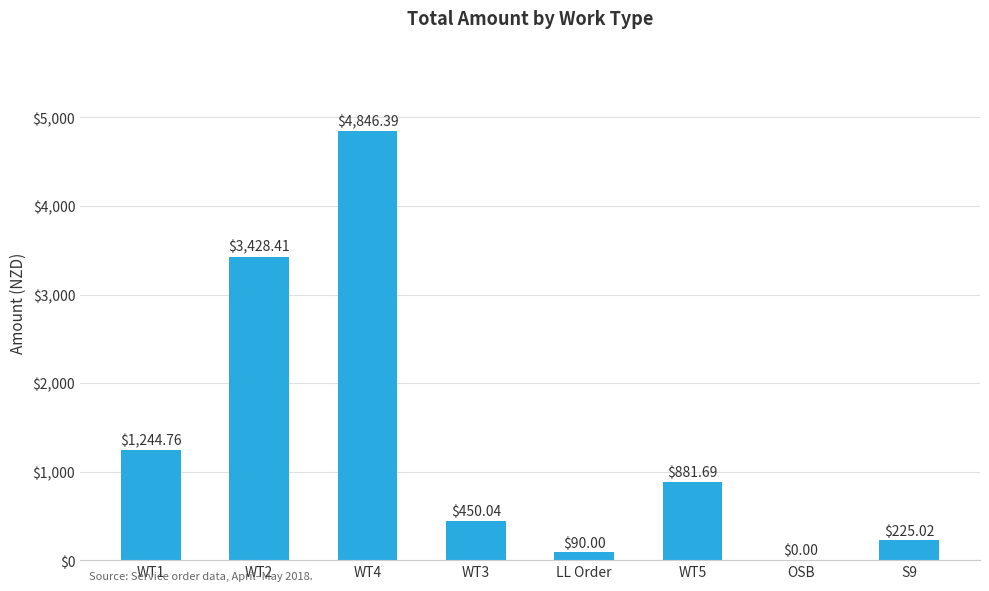

Reading left to right, extract all data points from this chart.

WT1=1244.8	WT2=3428.4	WT4=4846.4	WT3=450.0	LL Order=90.0	WT5=881.7	OSB=0.0	S9=225.0